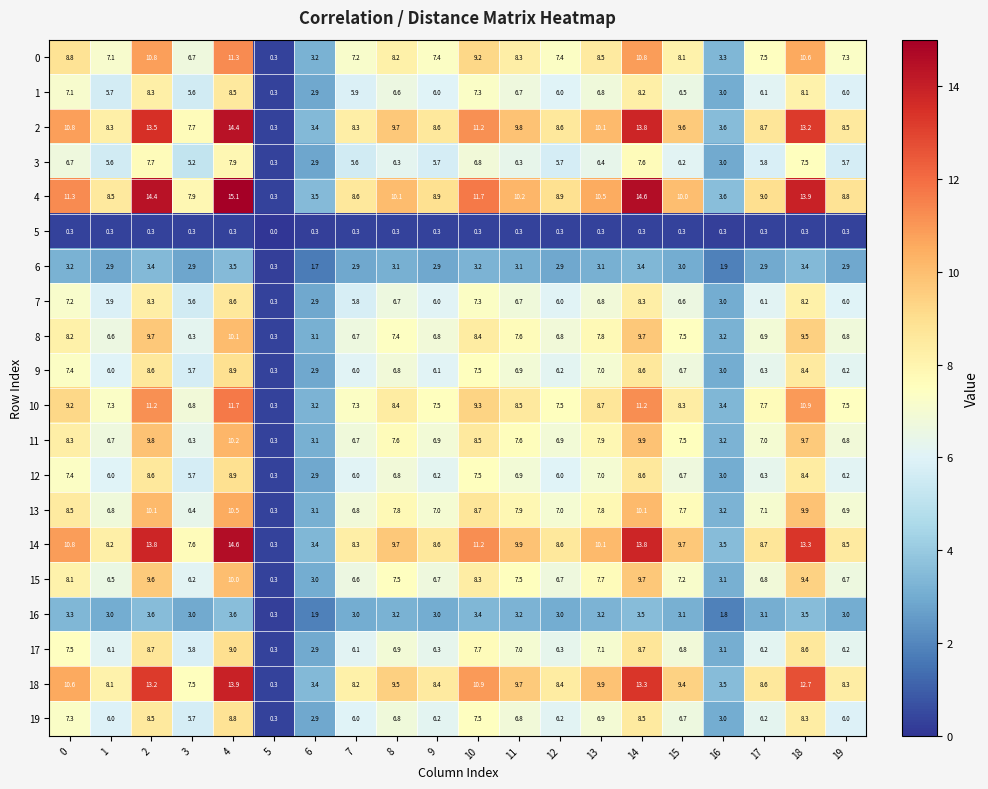

What is the sum of all 10 values?

155.9